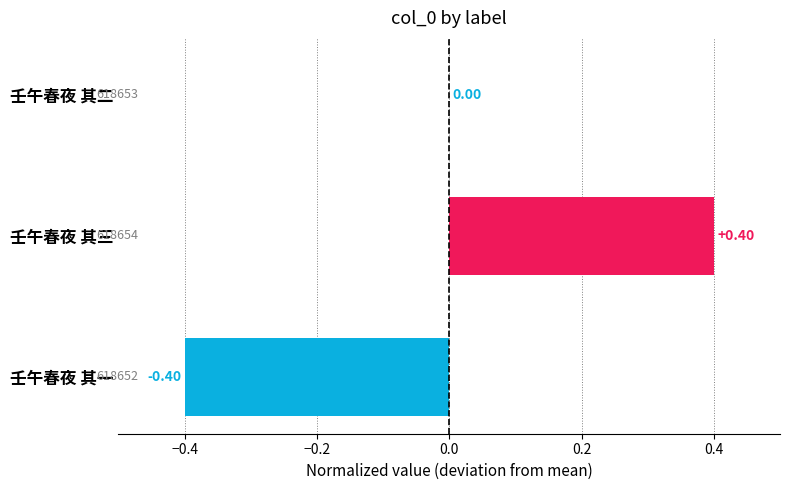

How many data points does each series have?

3